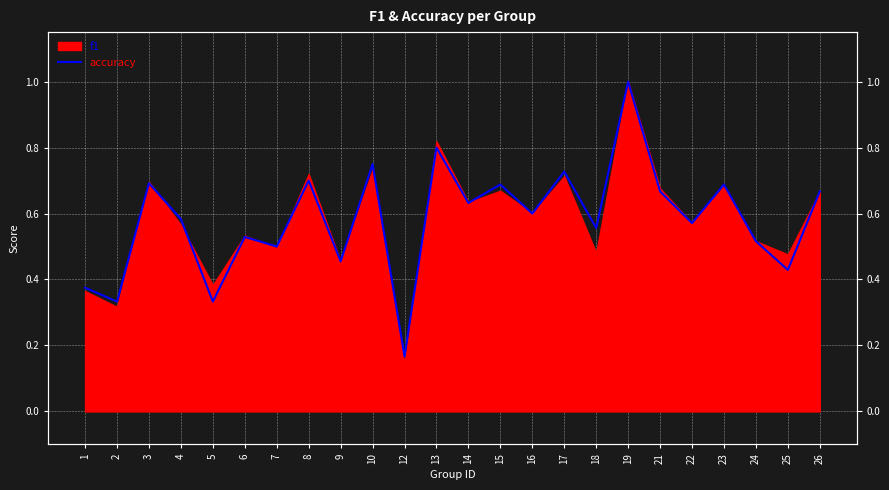

Is it true that the value at 9 is 0.5?

True